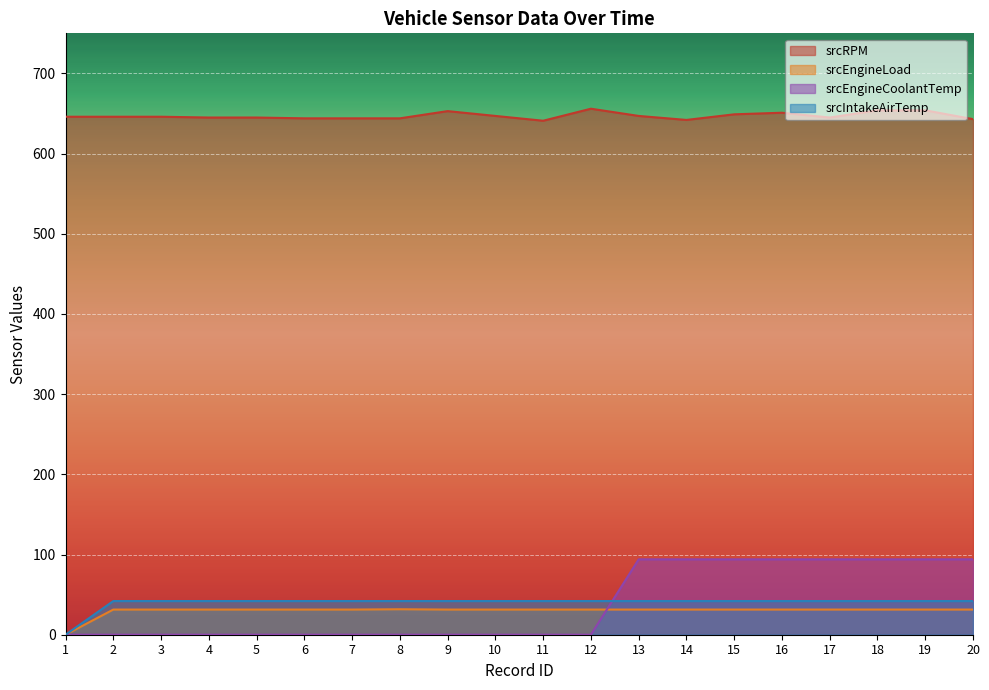

What is the maximum value shown in the chart?

656.0